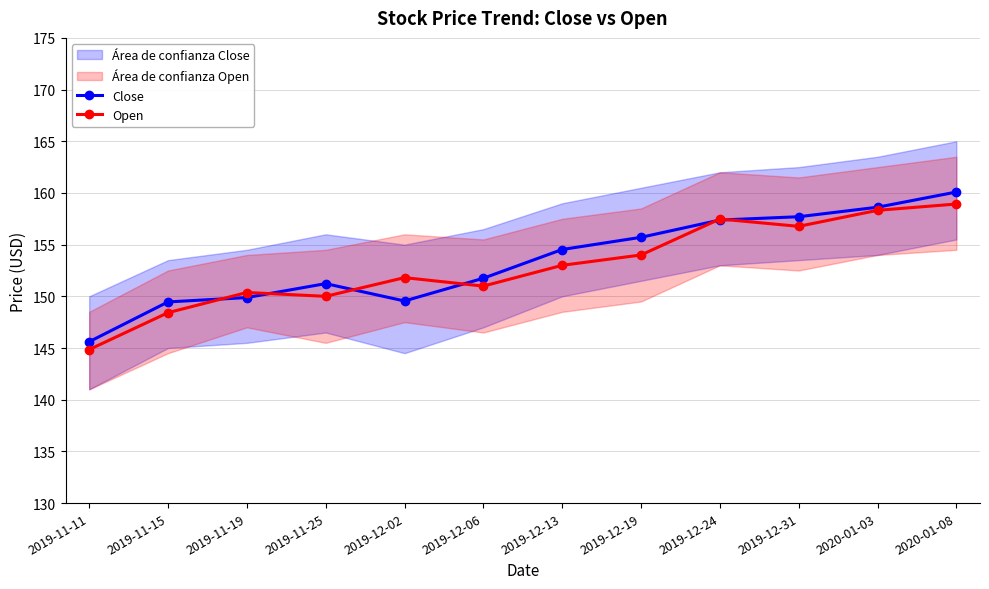

Where does the Open series first go above 153?

2019-12-19